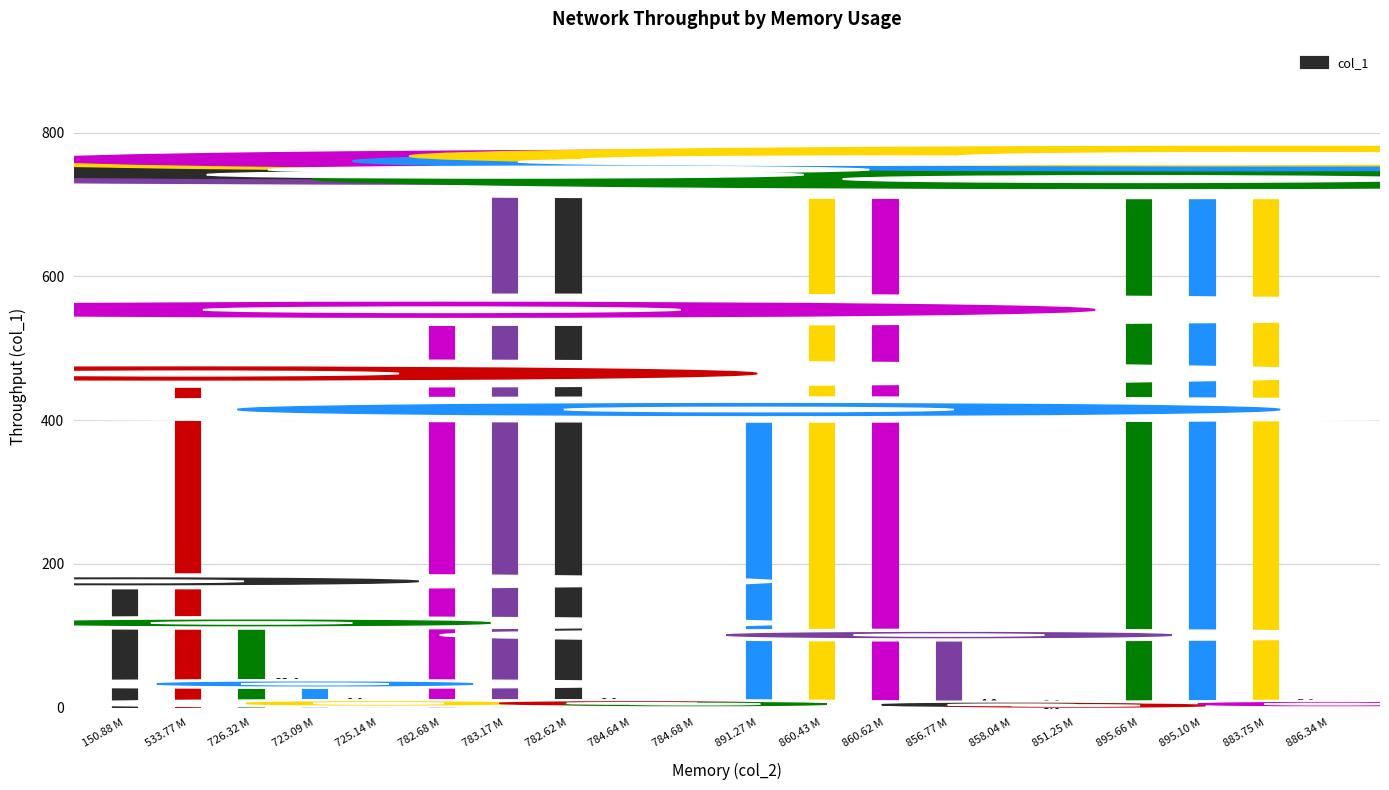

Are the bars horizontal?

No